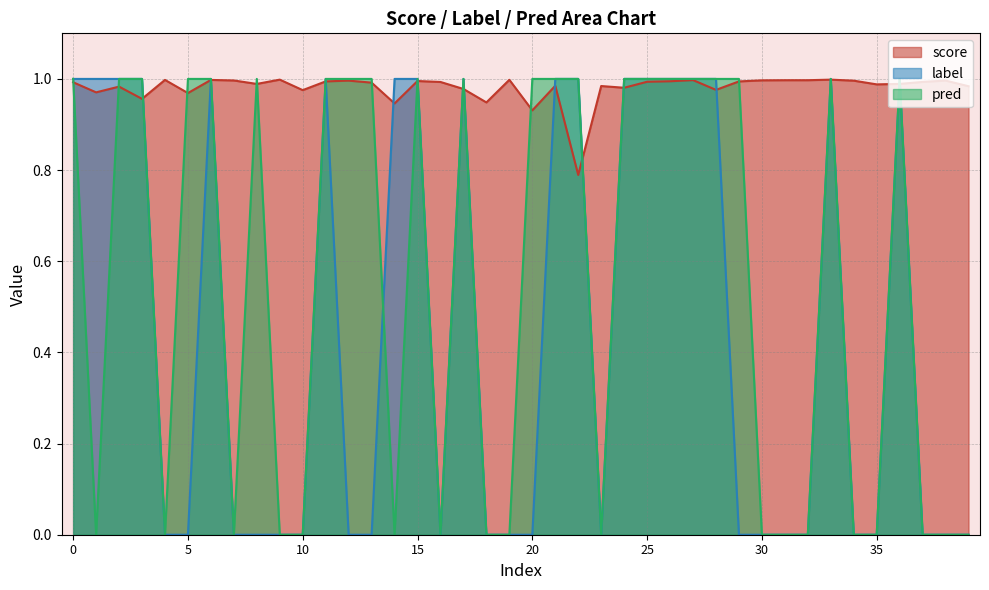

In score, how many points are higher than both neighbors (excluding endpoints)?

12